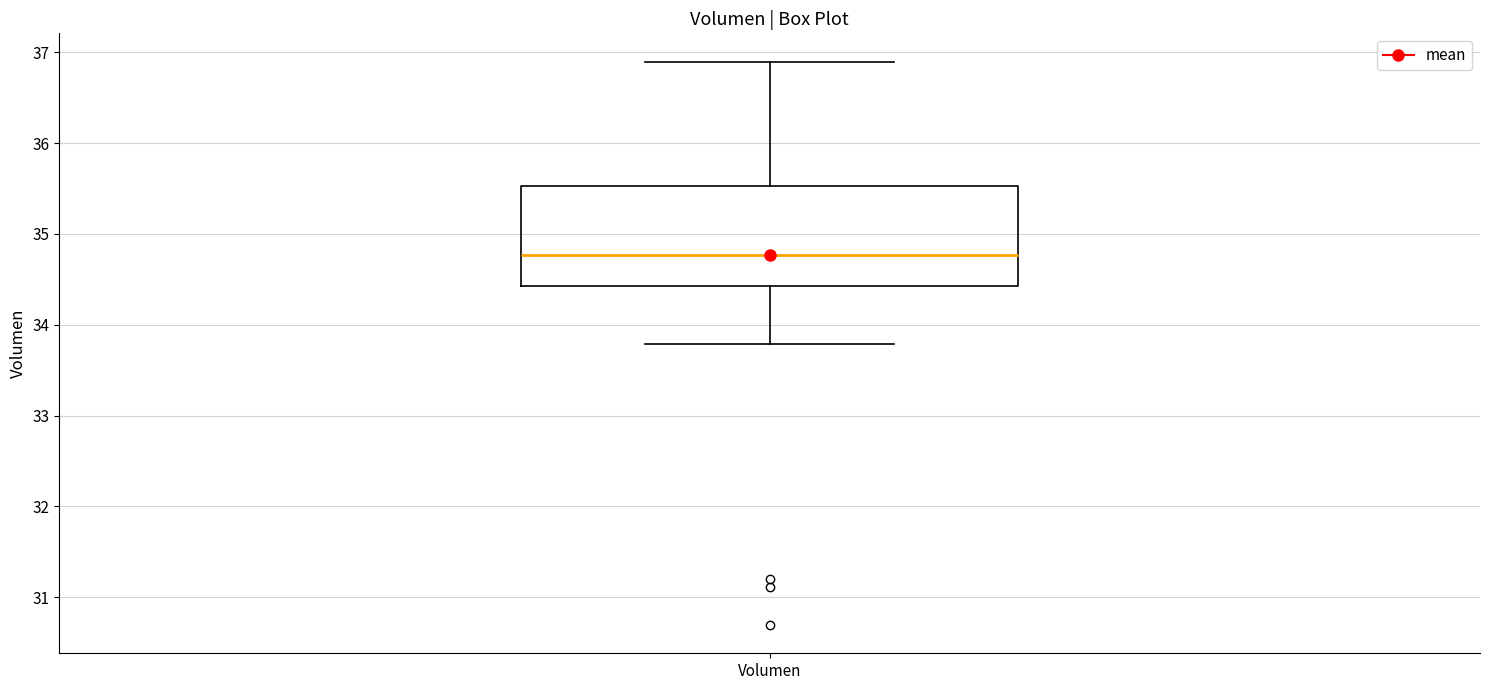

Where does the lower whisker of the box for Volumen end on the y-axis? The values are not printed on the chart, so give them approximately, as read against the axis.

33.8